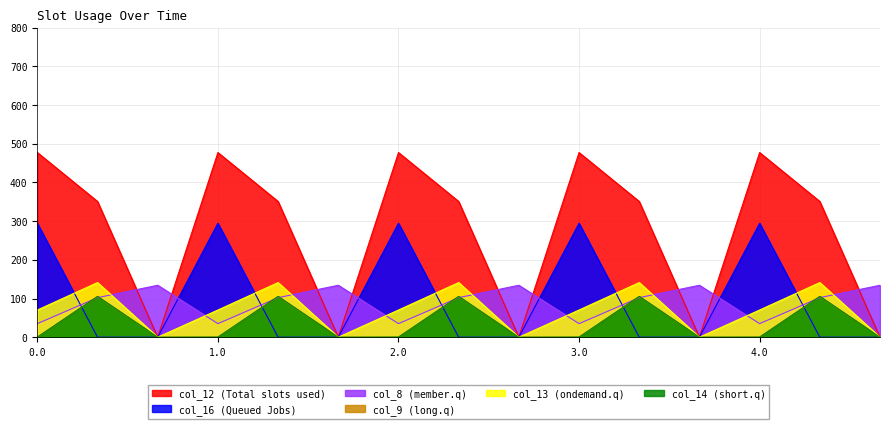

True or false: col_12 and col_16 cross at least once.

False